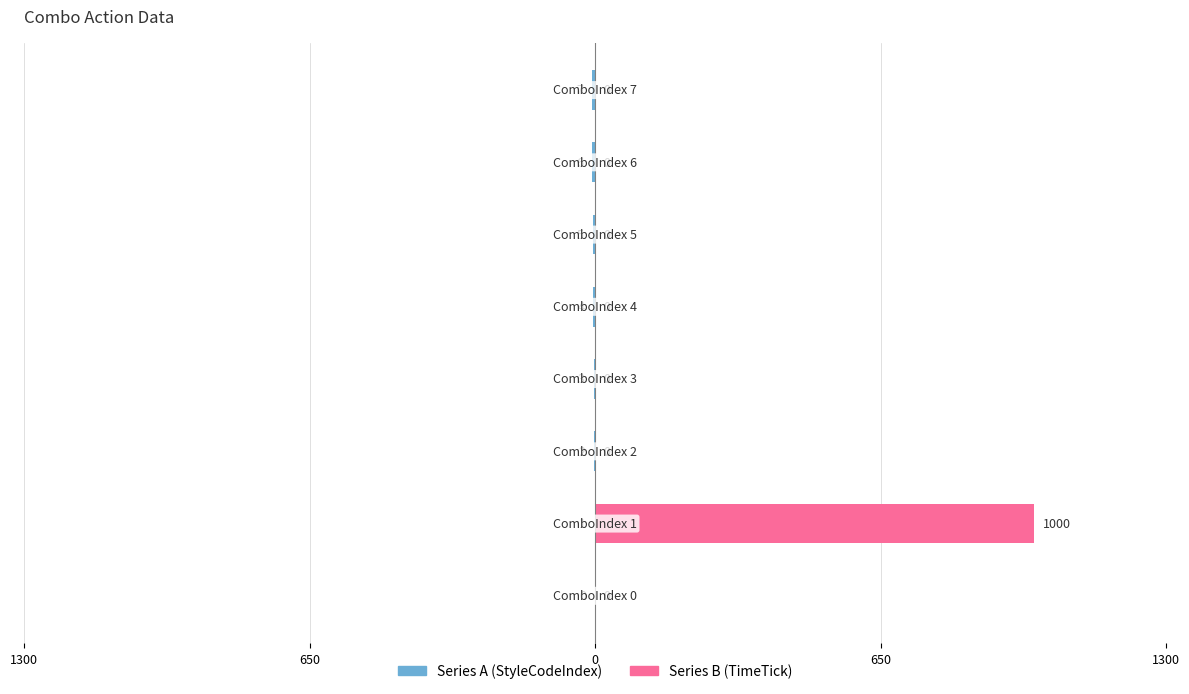

The value of Series B (TimeTick) at 7 is 648. True or false?

False